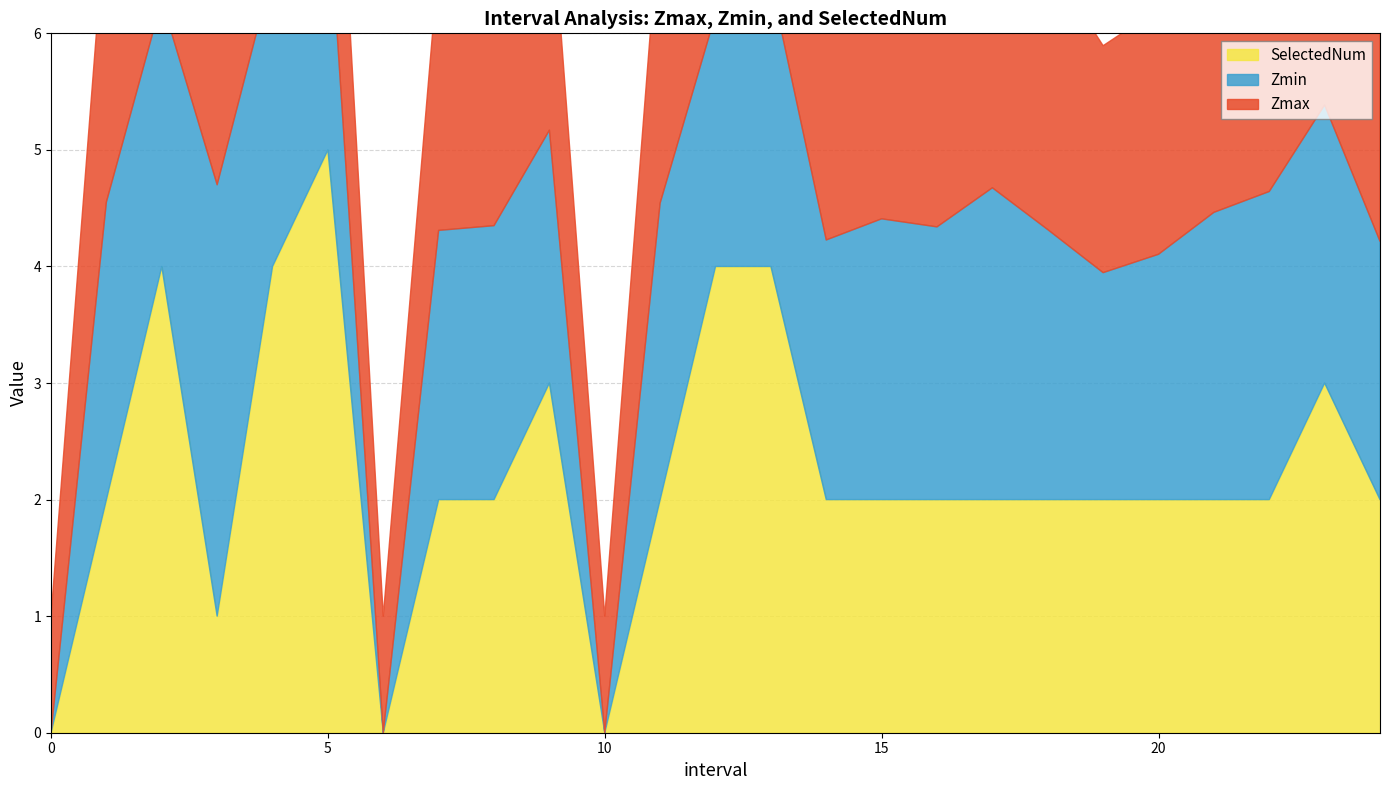

List the labels in order of SelectedNum value, smallest first.

0, 6, 10, 3, 1, 7, 8, 11, 14, 15, 16, 17, 18, 19, 20, 21, 22, 24, 9, 23, 2, 4, 12, 13, 5